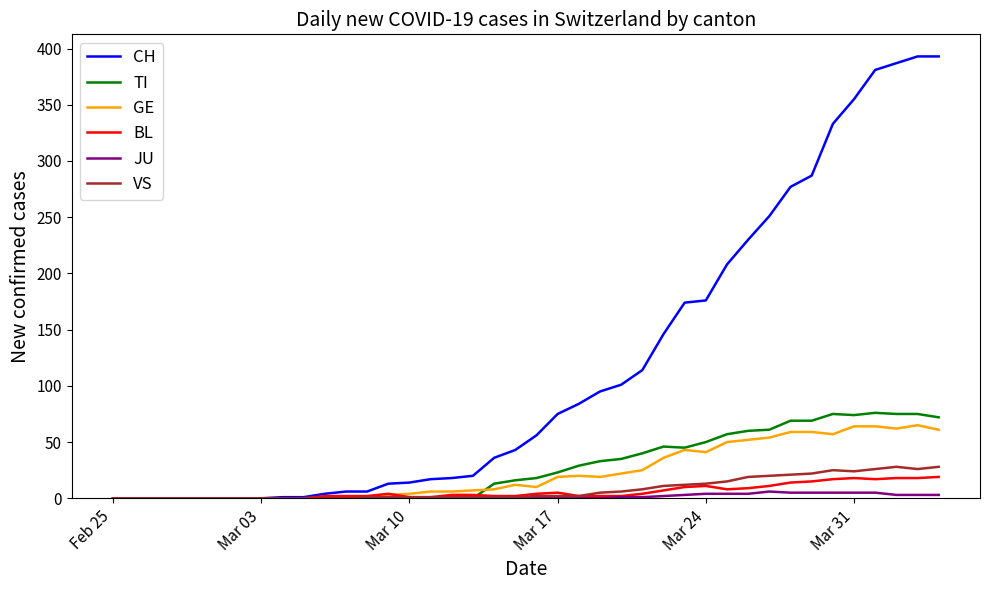

Which series has the largest total across all categories?

CH